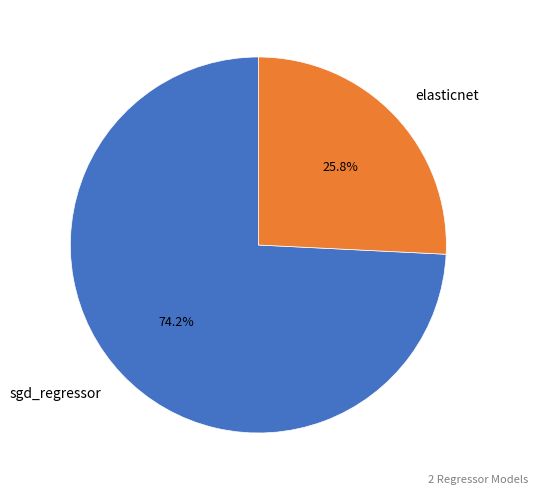

What is the smallest slice in the pie chart?

elasticnet